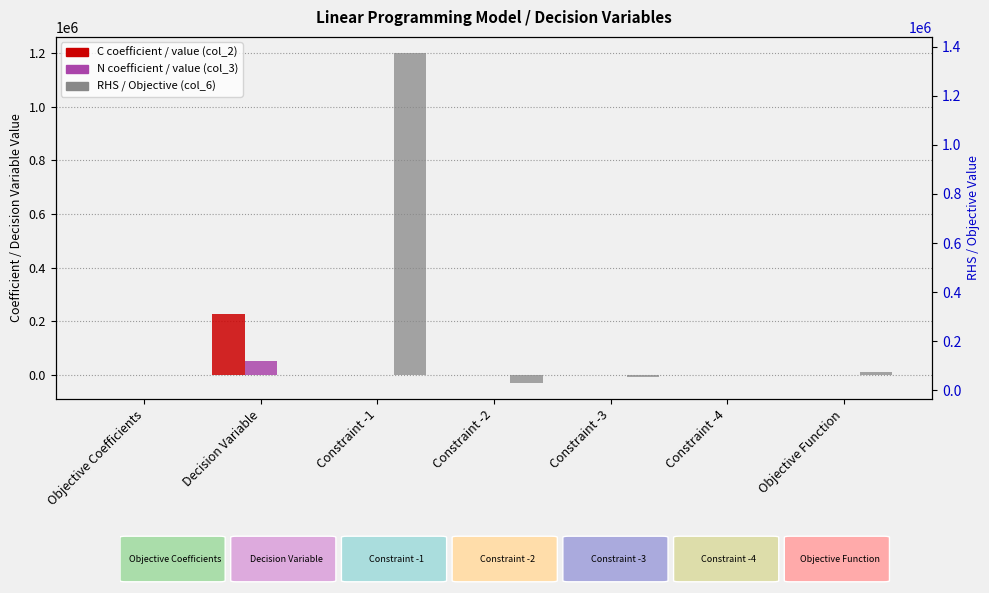

The value of C (col_2) at Constraint -2 is -0.2. True or false?

True